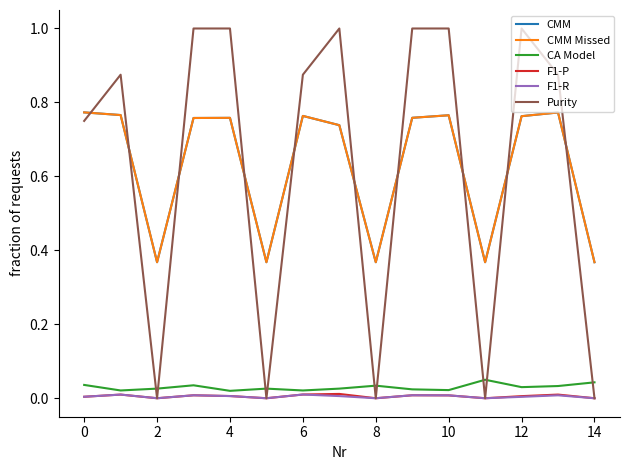

Does the chart display data point markers on the line(s)?

No